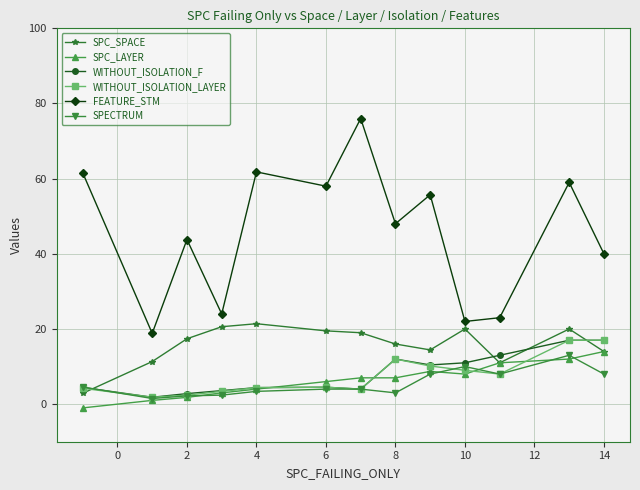

Which series has the largest range (max minus min)?

FEATURE_STM